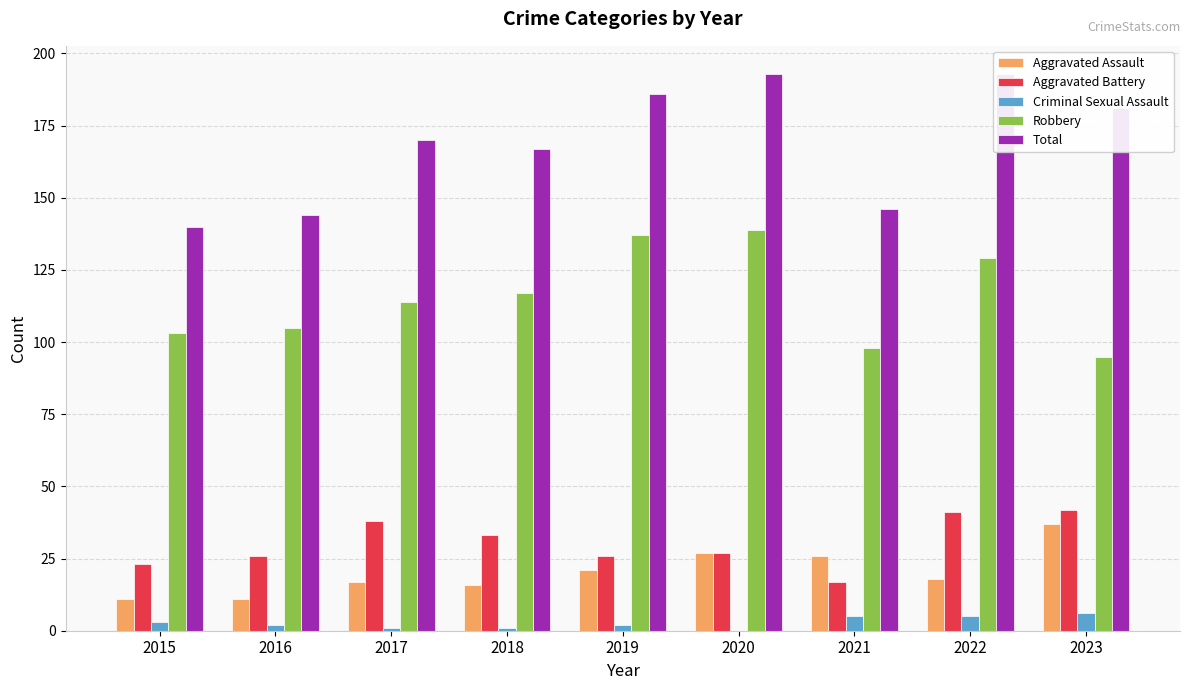

The value of Total at 2021 is 222. True or false?

False